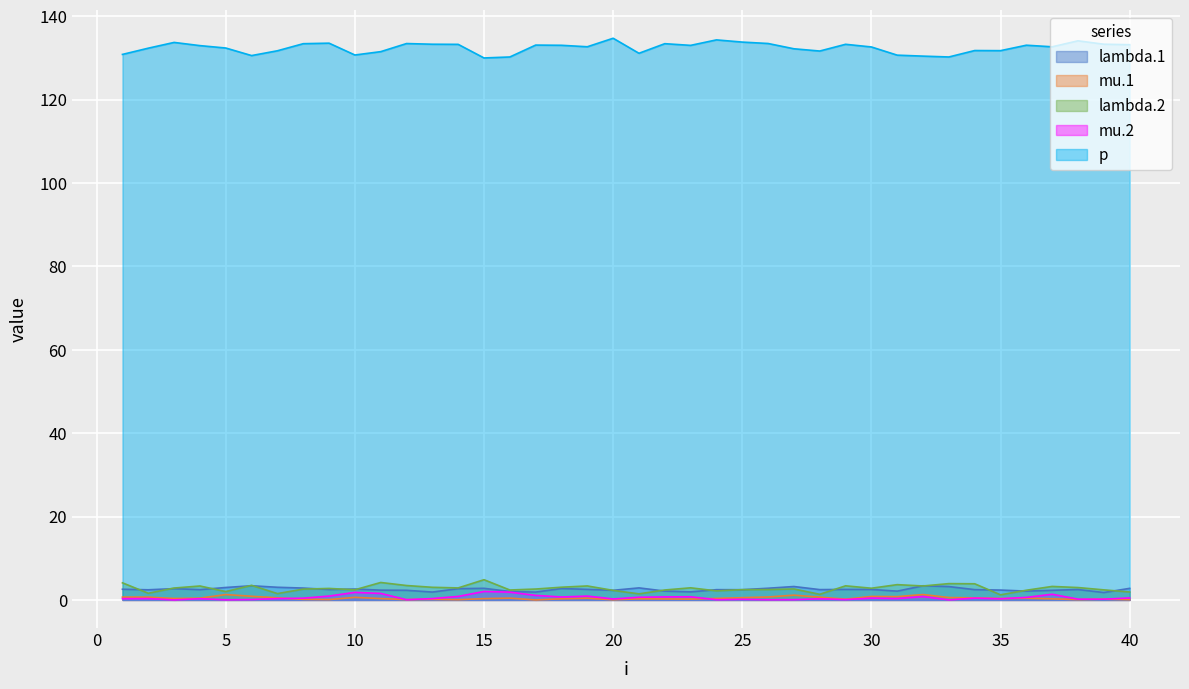

Which category has the lowest value in the p series?

15